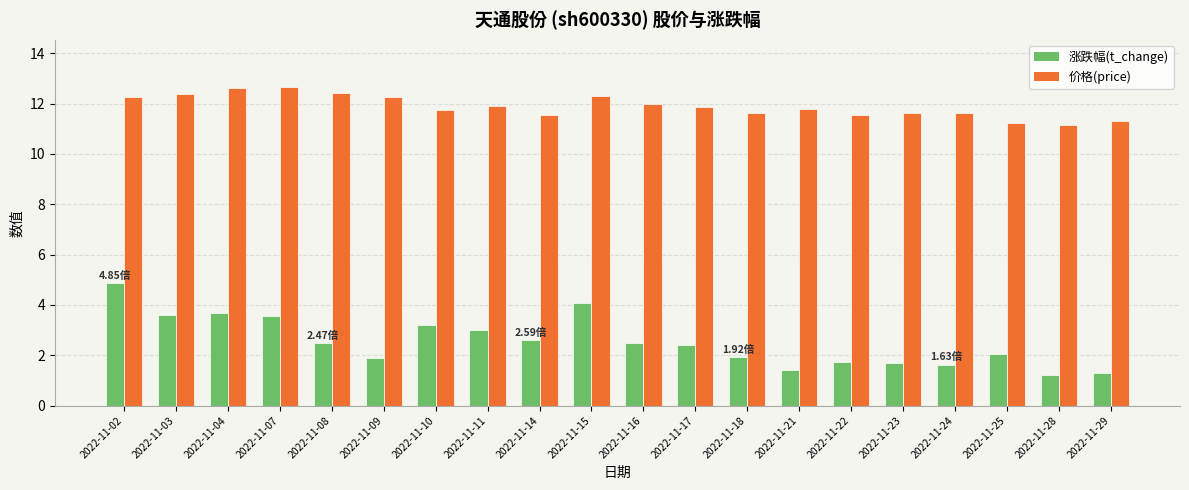

The 价格(price) series shows 12.4 at 2022-11-03. True or false?

True